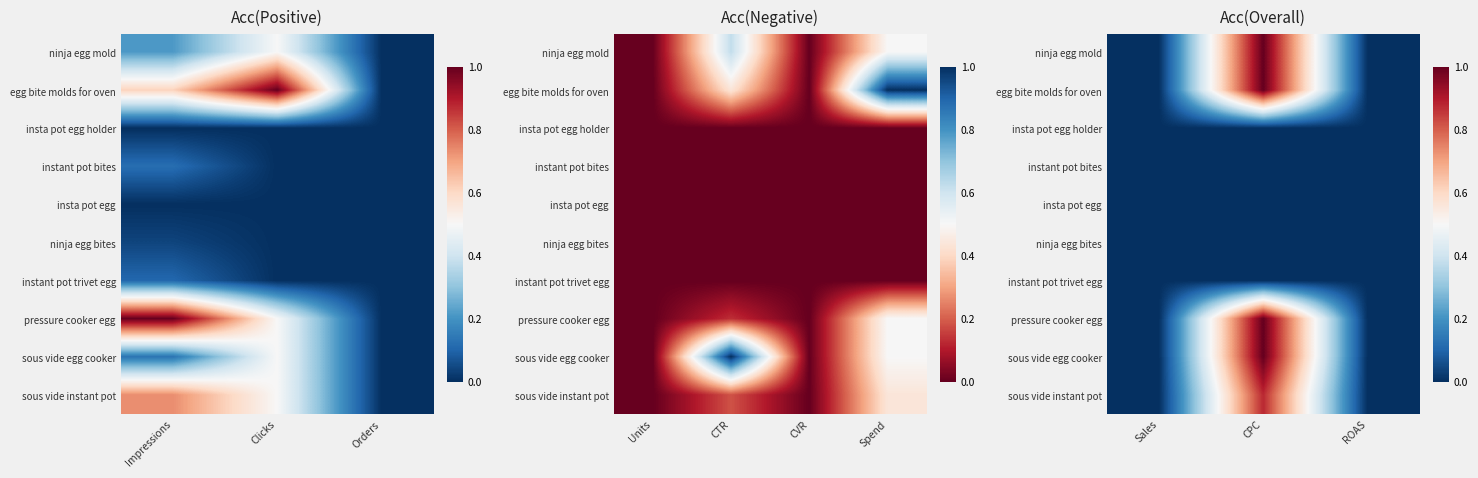

Is the value of egg bite molds for oven at ROAS greater than the value of insta pot egg holder at ROAS?

No